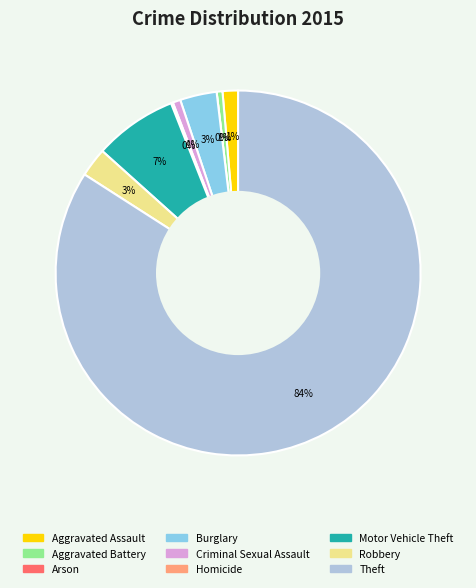

The Burglary slice represents 3% of the pie. True or false?

True